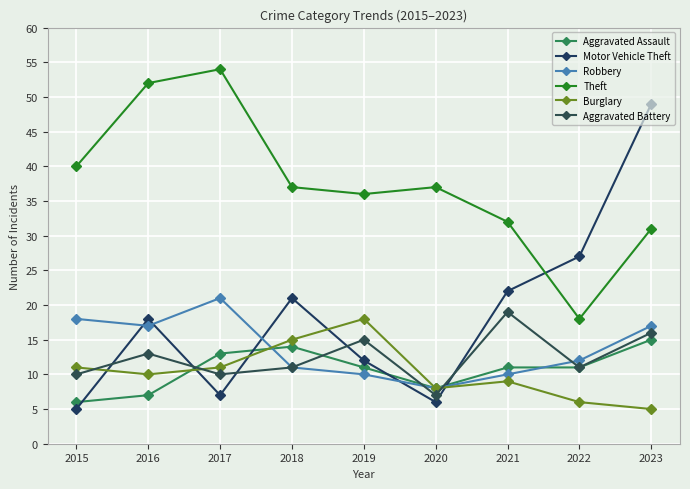

List the series in order of their peak value, lowest first.

Aggravated Assault, Burglary, Aggravated Battery, Robbery, Motor Vehicle Theft, Theft